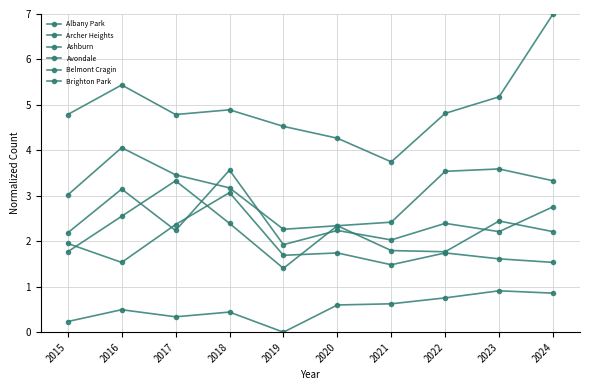

True or false: Archer Heights and Brighton Park intersect in this chart.

False